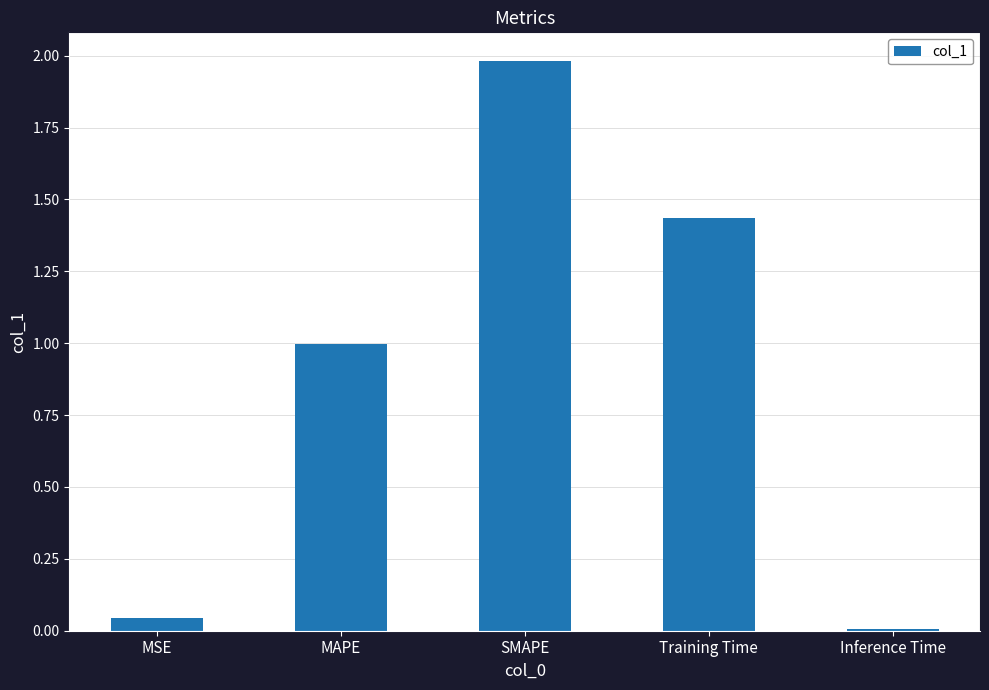

Where is the data nearest to the value 0?

Inference Time